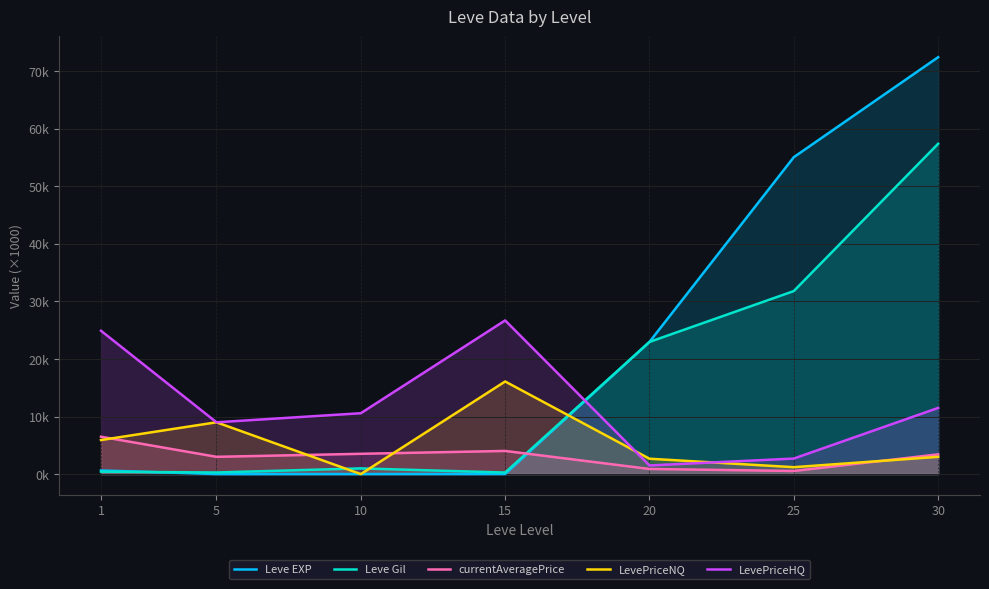

Read the Leve Gil value at 10.

1.0